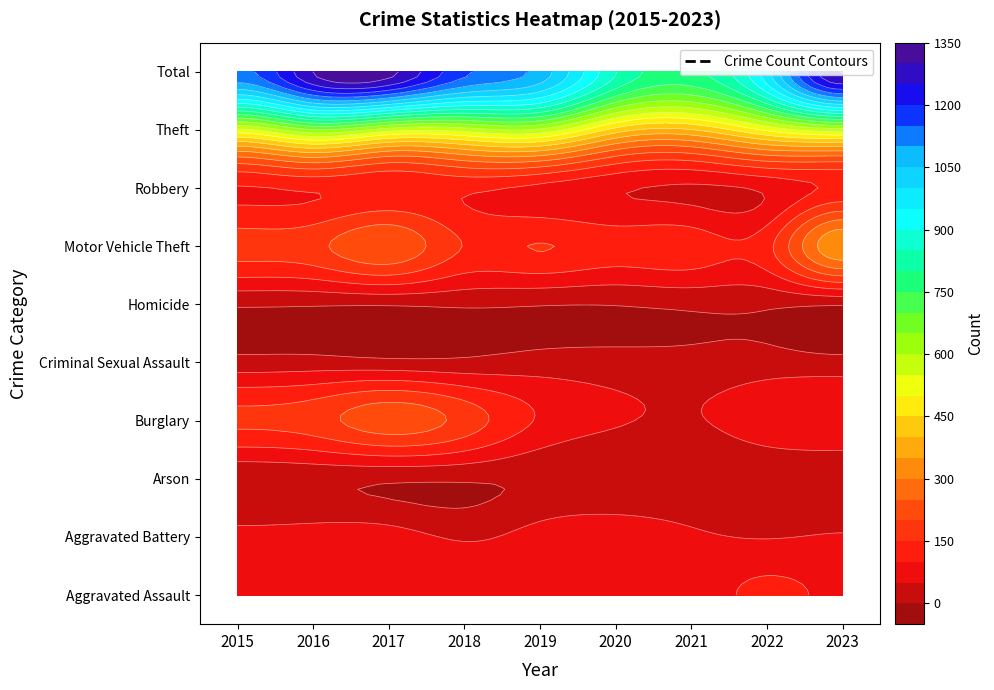

What is the sum of all Burglary values?

1115